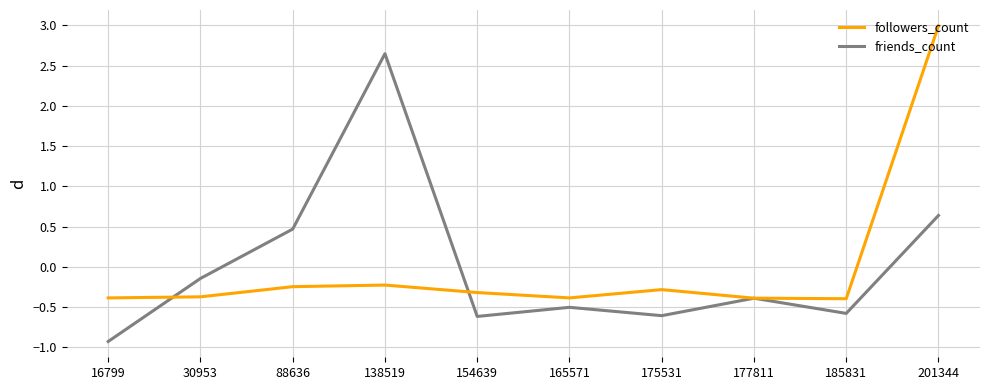

Rank the series by their maximum value, from highest to lowest.

followers_count, friends_count